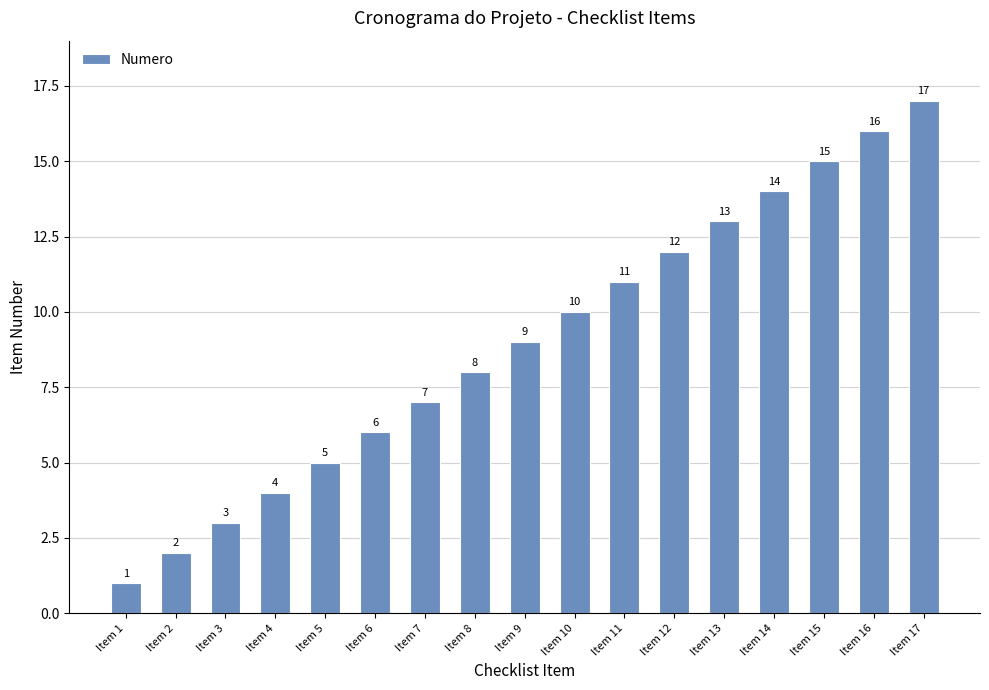

Reading left to right, what are all the values shown in this chart?

1	2	3	4	5	6	7	8	9	10	11	12	13	14	15	16	17